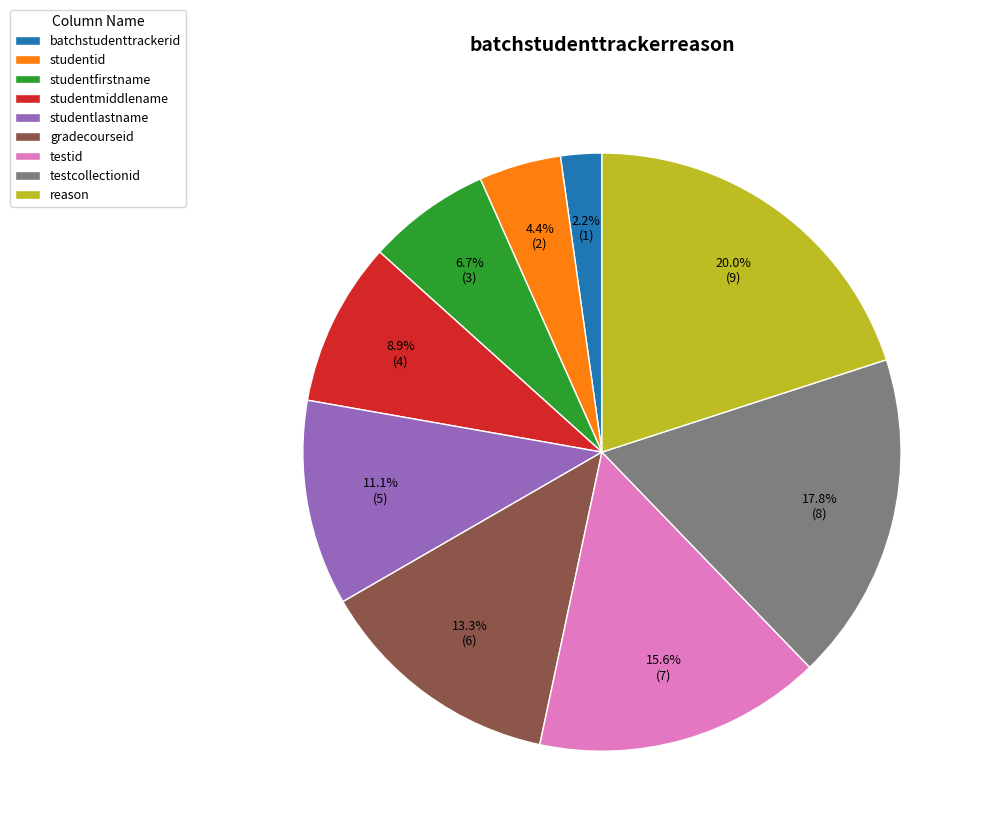

How many slices are in this pie chart?

9